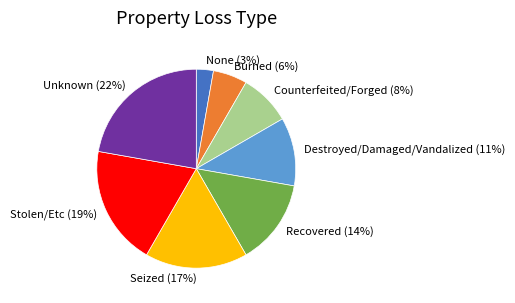

Approximately how many times larger is the value at Counterfeited/Forged compared to Stolen/Etc?

0.4